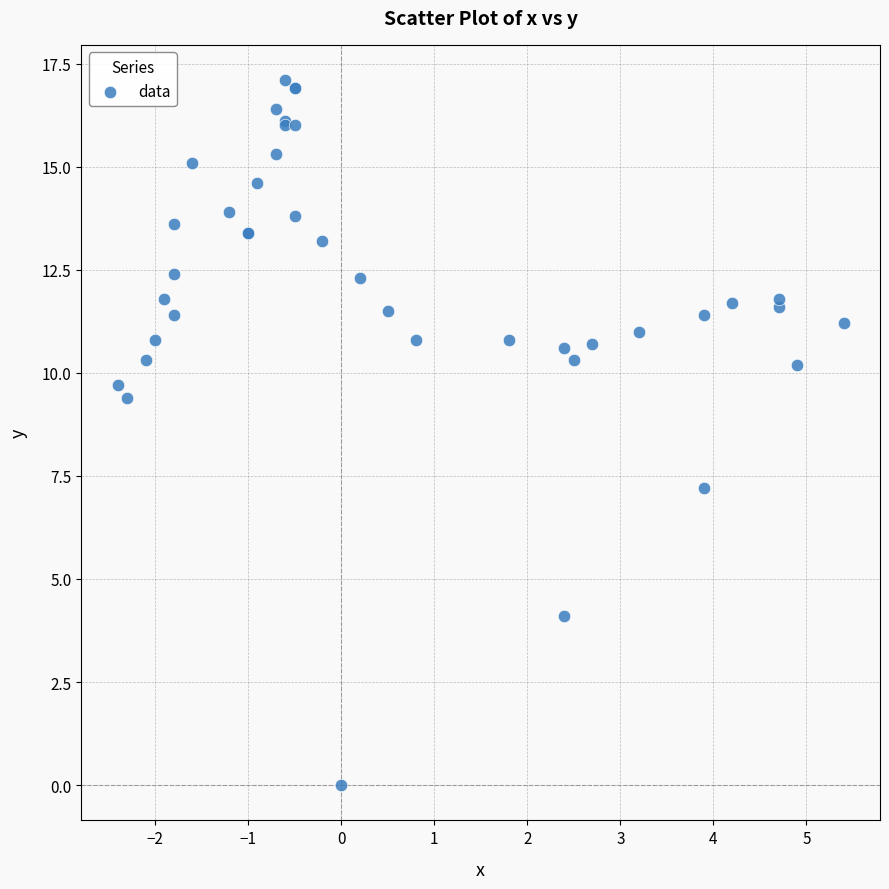

What Y value in the scatter plot is closest to 8?

7.2